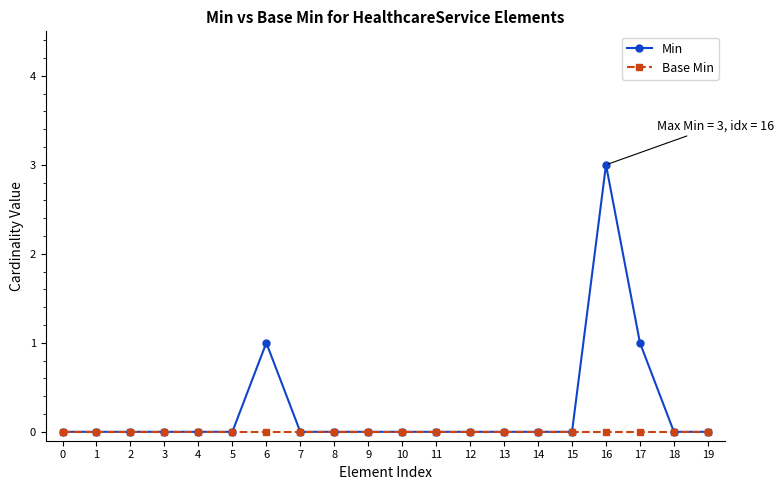

What is the total value across all series at 17?

1